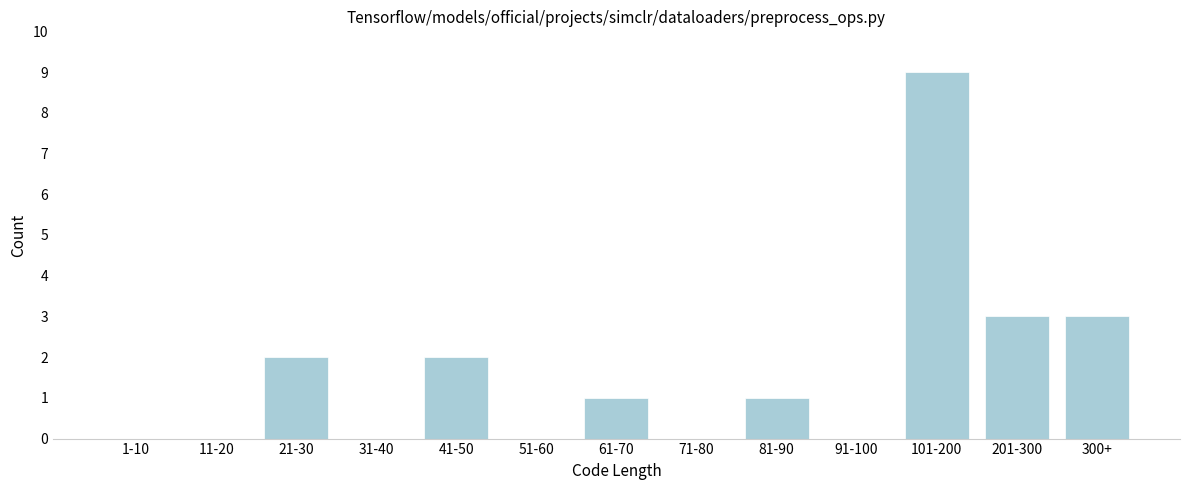

Reading left to right, extract all data points from this chart.

1-10=0	11-20=0	21-30=2	31-40=0	41-50=2	51-60=0	61-70=1	71-80=0	81-90=1	91-100=0	101-200=9	201-300=3	300+=3